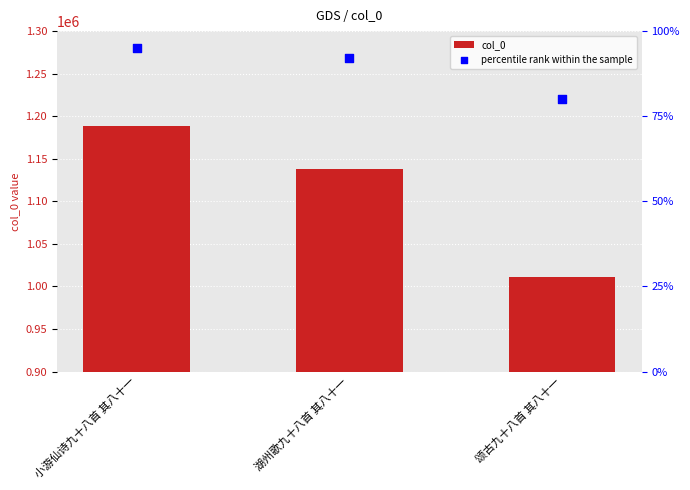

Which series has the widest spread of Y values?

col_0